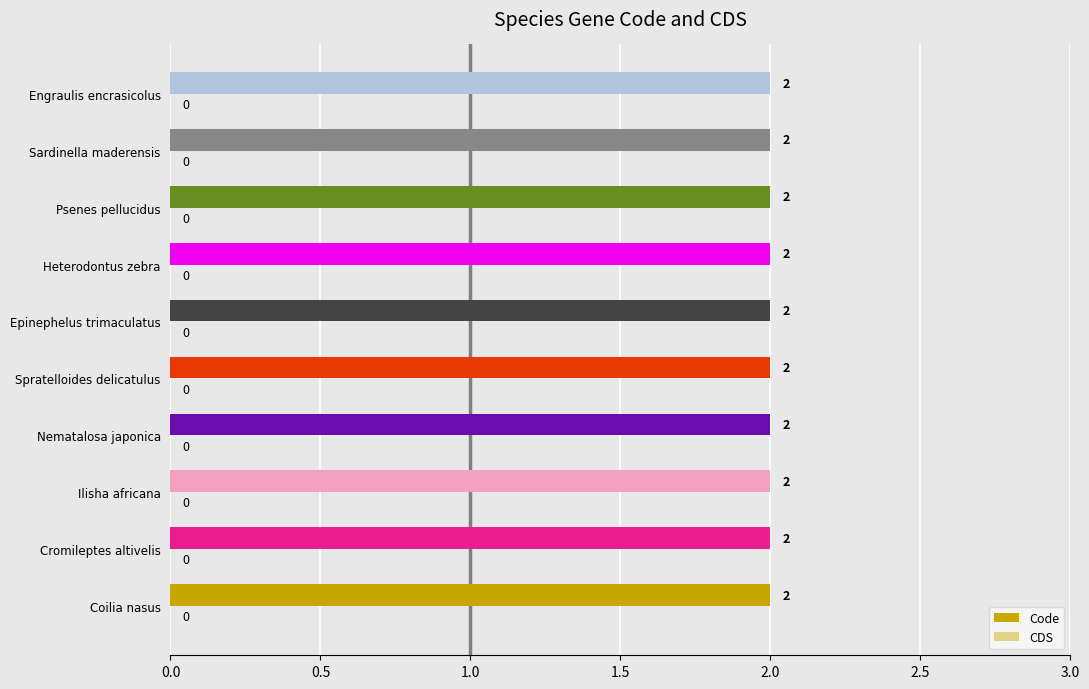

What is the label of the 9th bar from the left?

Sardinella maderensis